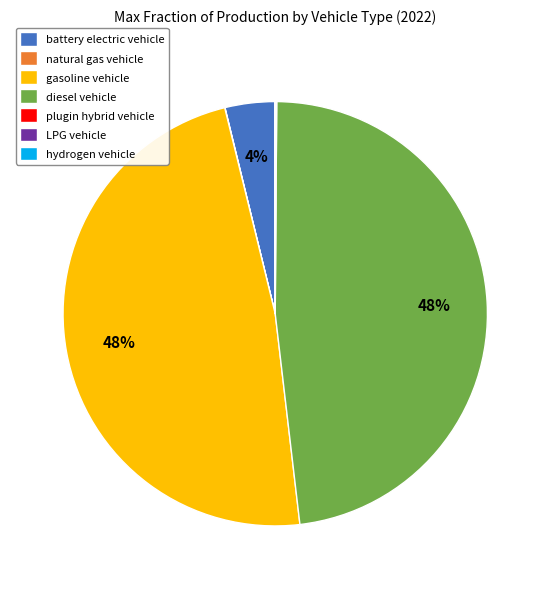

To the nearest percent, what is the average slice percentage?

14%